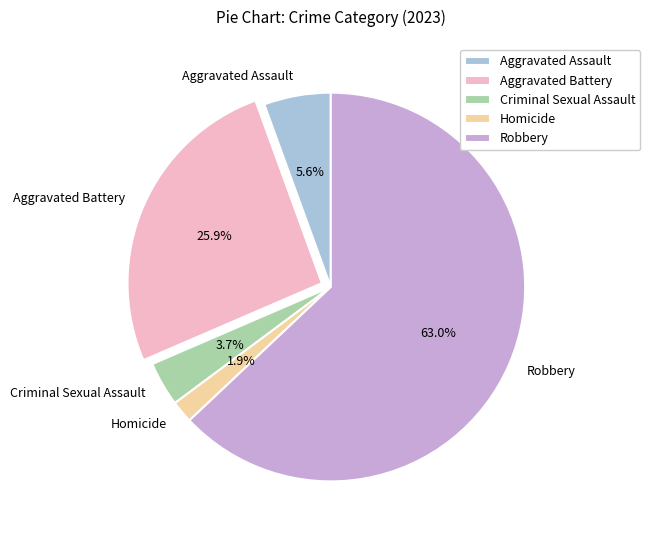

What is the ratio of the value at Aggravated Battery to the value at Robbery?

0.4